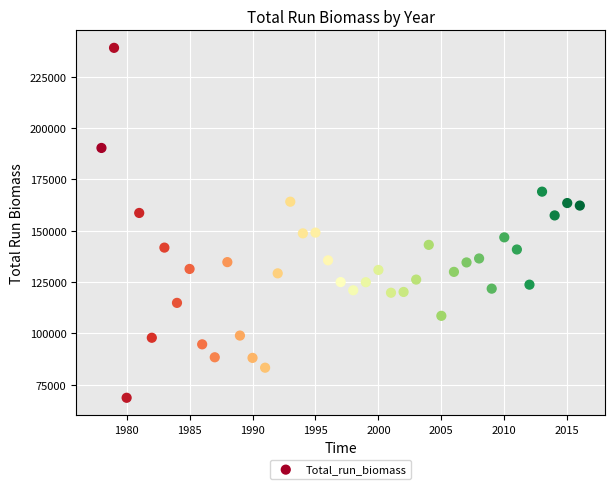

What is the range of Y values (max minus min)?

170336